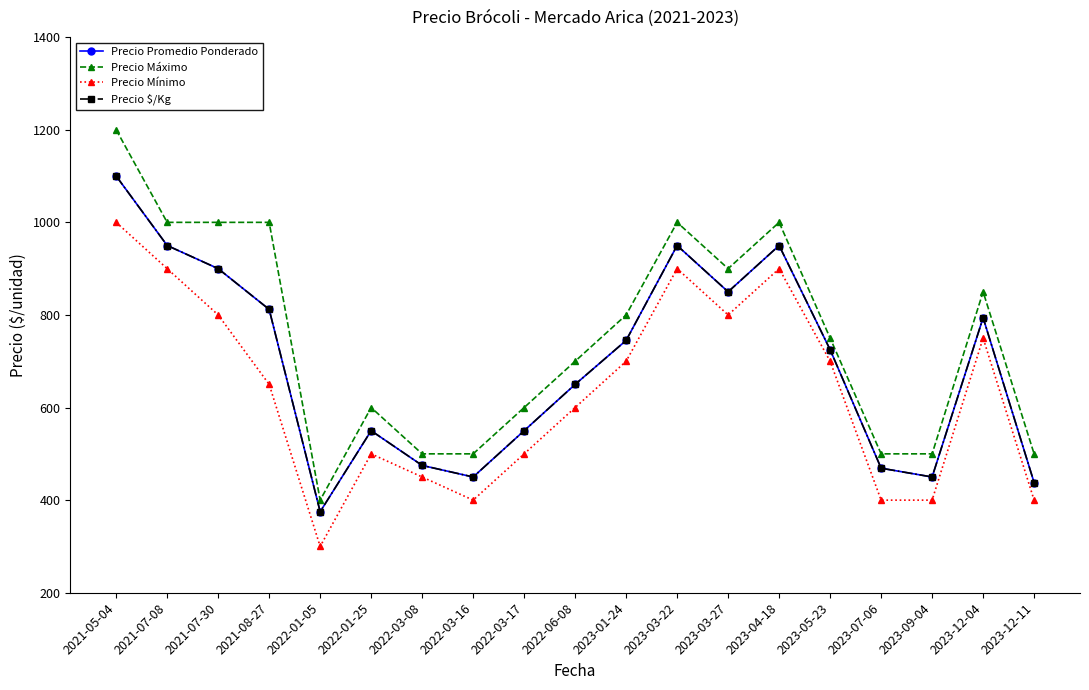

What is the minimum value shown in the chart?

300